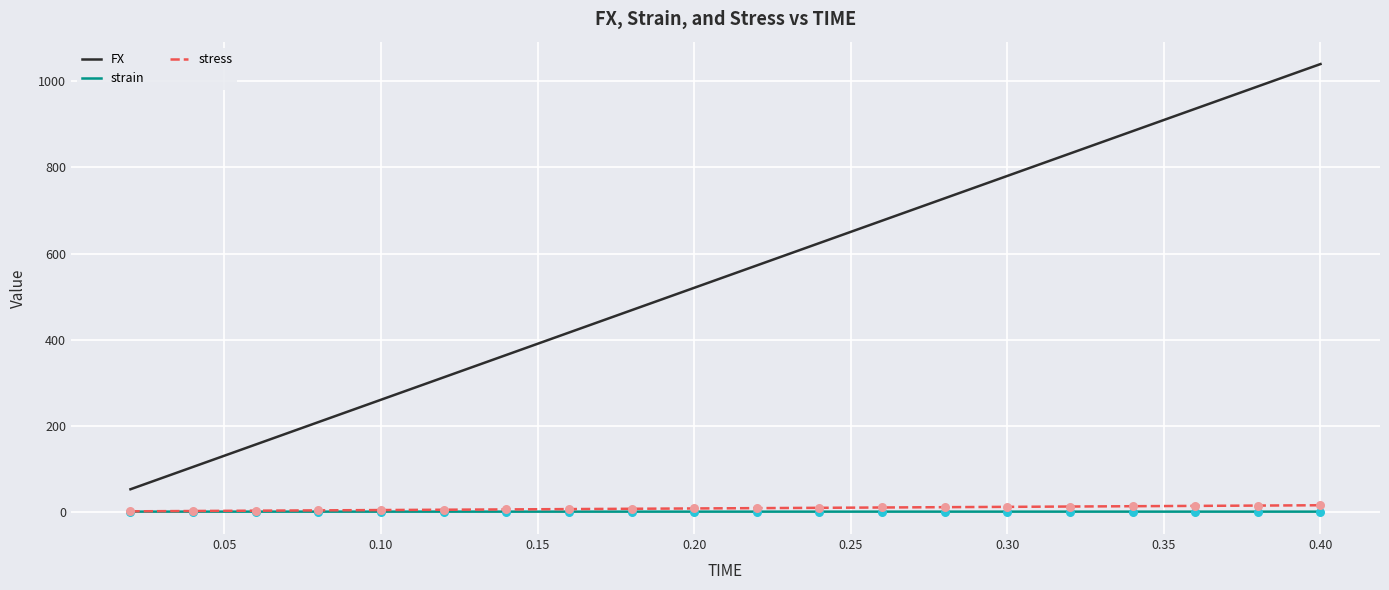

Which series has the largest total across all categories?

FX